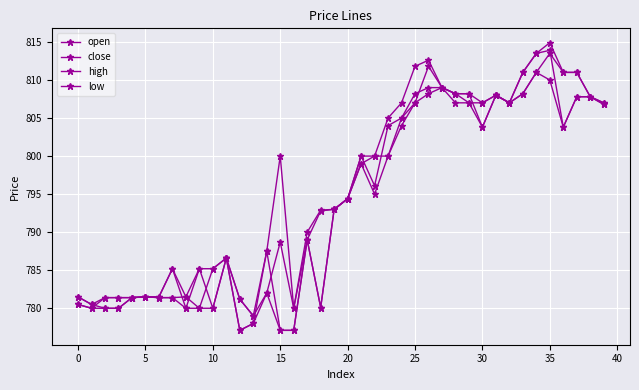

Does the chart display data point markers on the line(s)?

Yes